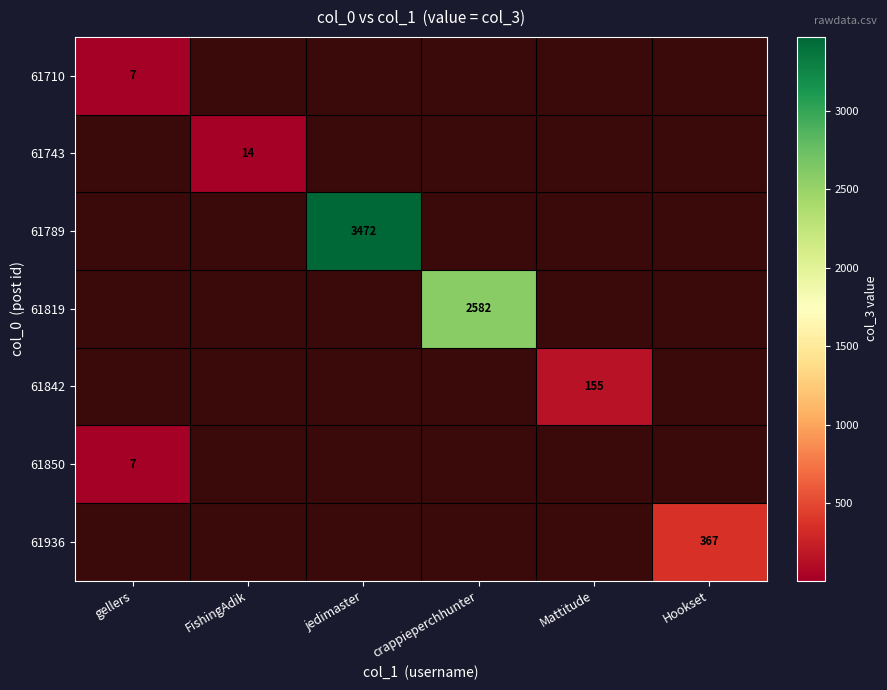

True or false: 61819 has a value of 1721 at crappieperchhunter.

False